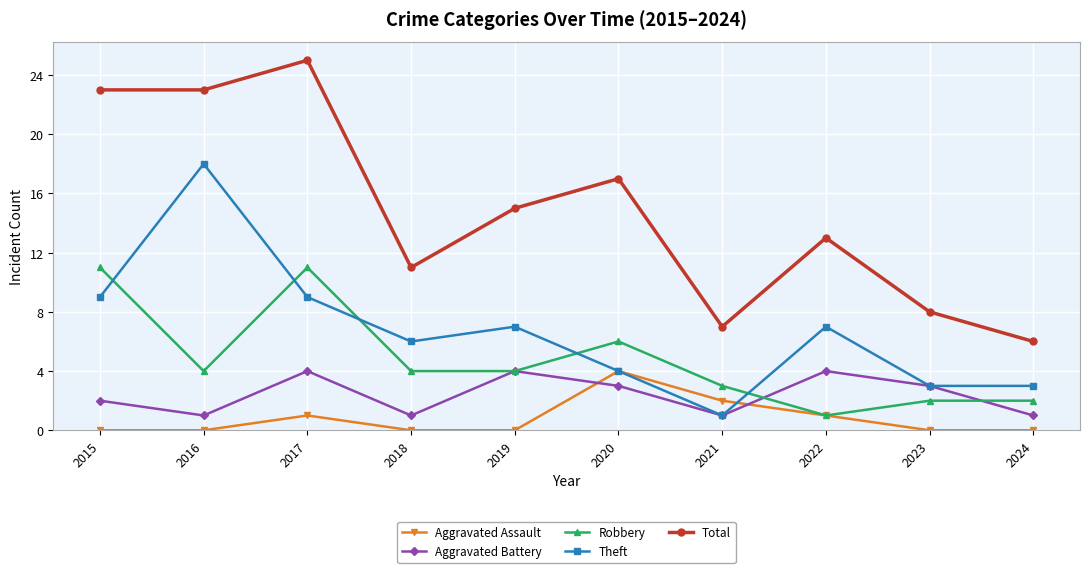

What is the total value across all series at 2020?

34